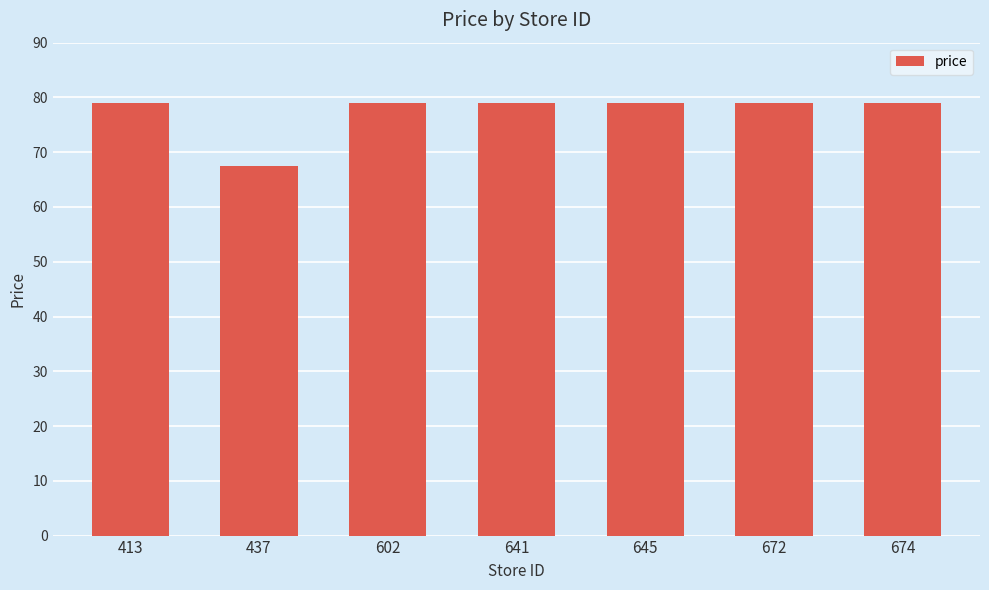

The chart shows a value of 79.0 at 602. True or false?

True